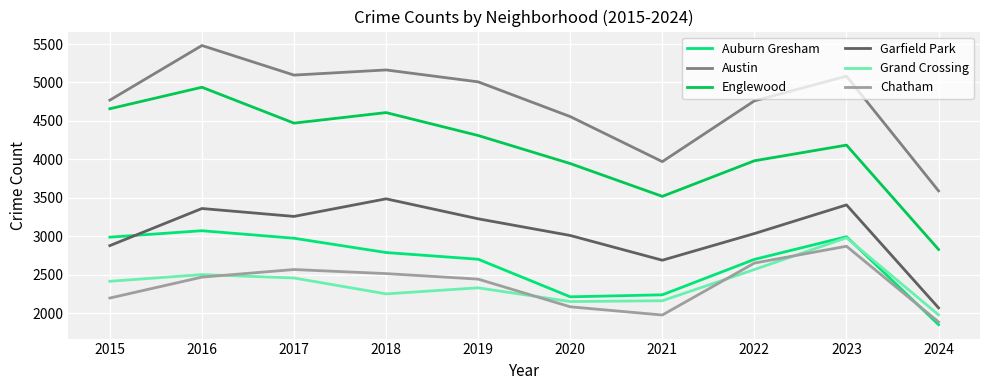

Does the chart display data point markers on the line(s)?

No